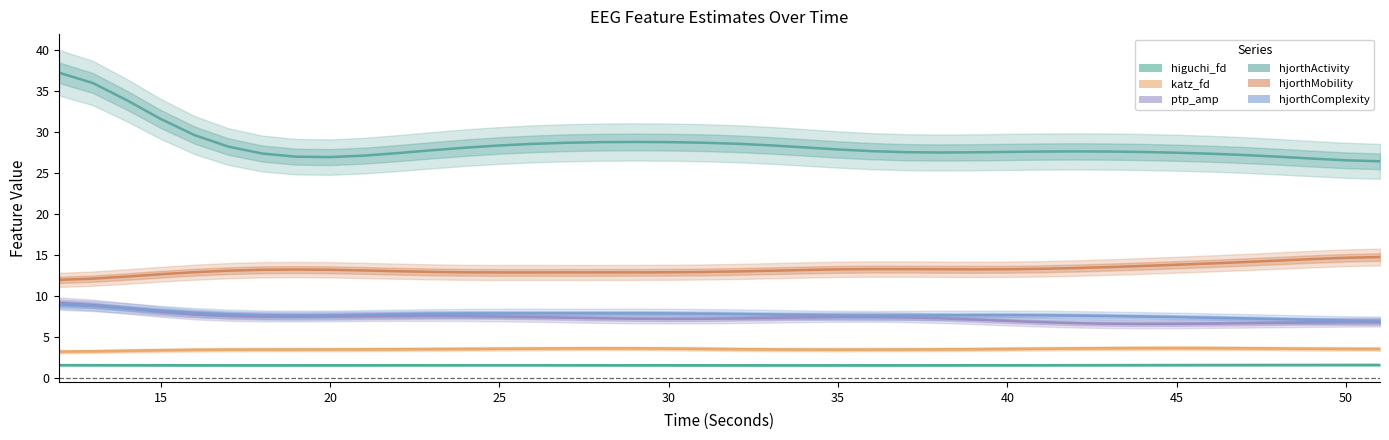

Is the value of higuchi_fd_EEG at 10 greater than the value of hjorthActivity_EEG at 18?

No